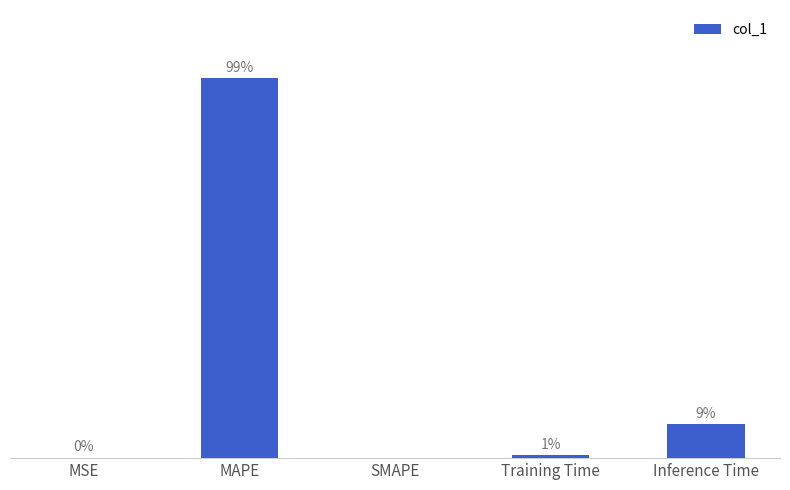

Between Inference Time and MSE, which is larger?

Inference Time